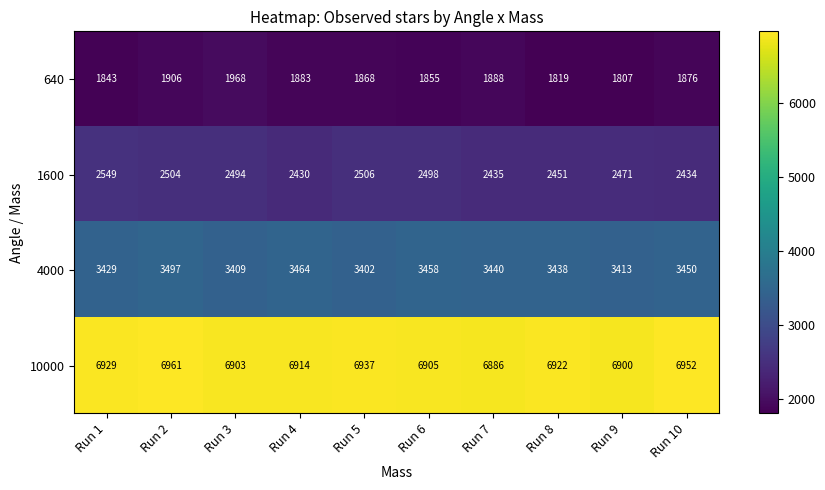

At which label does 1600 reach its minimum?

Run 4